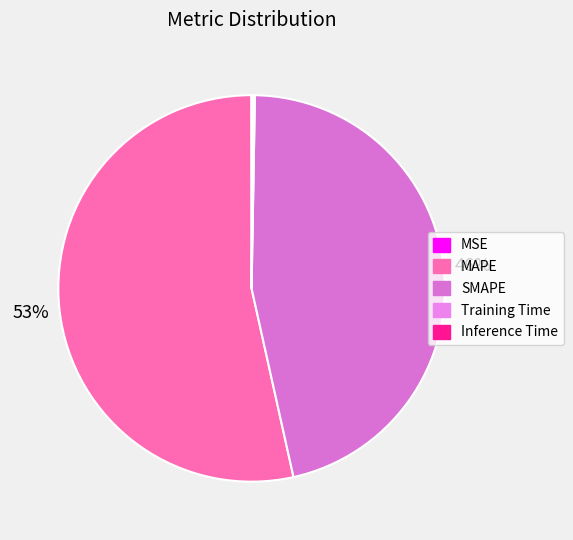

What percentage do Training Time and MAPE together represent?

53.6%